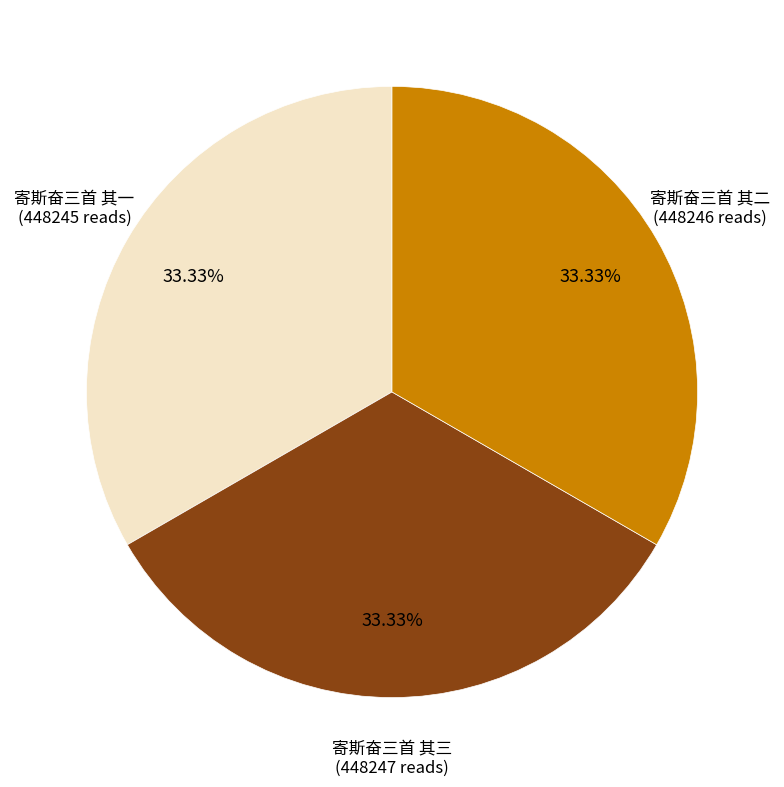

What portion of the pie excludes 寄斯奋三首 其二?

66.7%